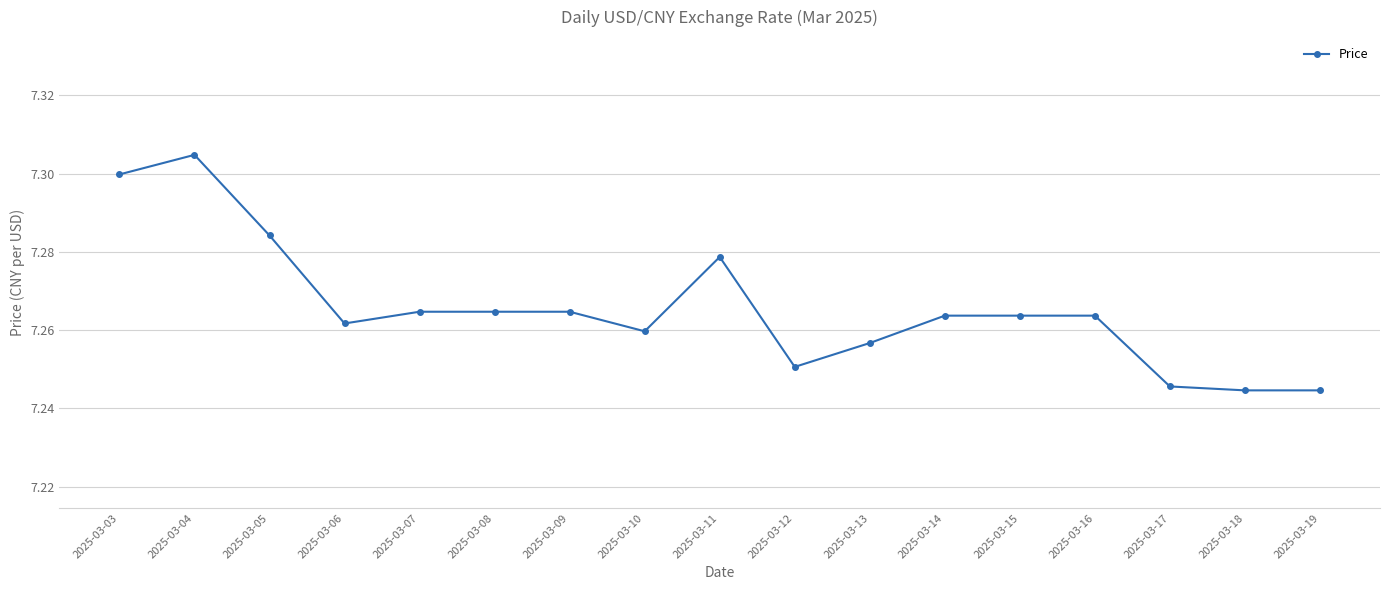

Where is the first local minimum?

2025-03-06